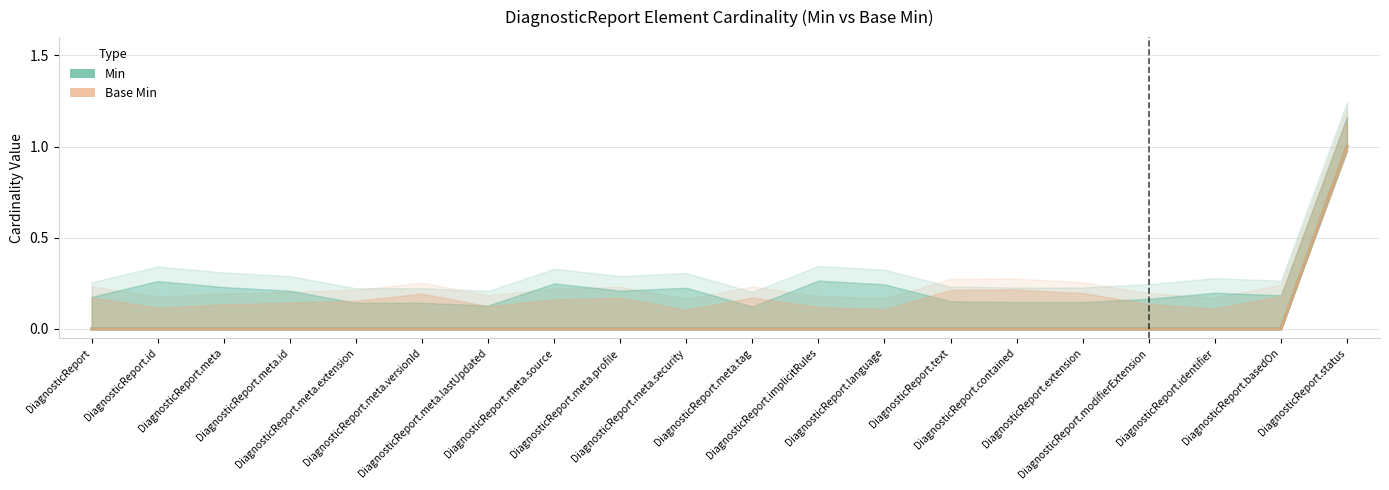

Is the value of Base Min at DiagnosticReport greater than the value of Min at DiagnosticReport.meta.security?

No